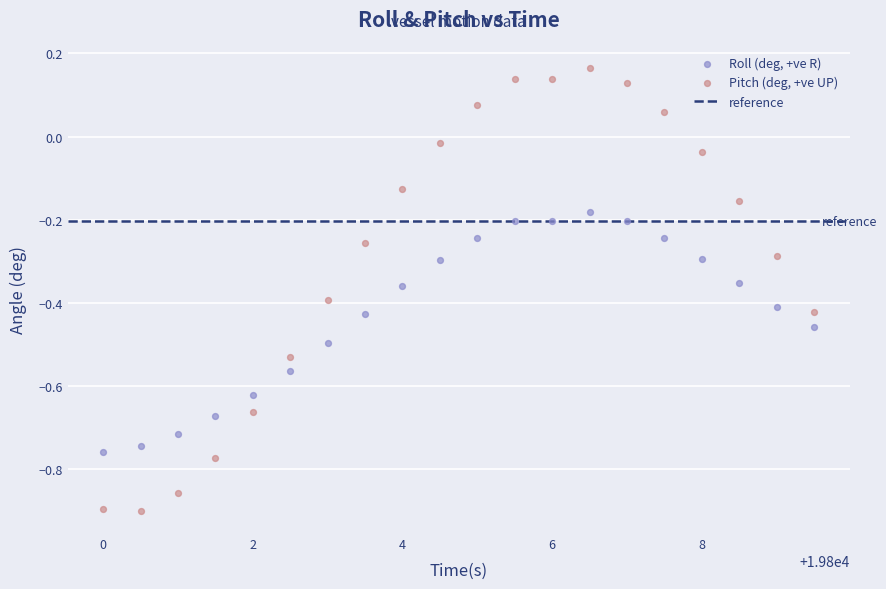

Which series reaches the minimum Y coordinate?

Pitch (deg, +ve UP)